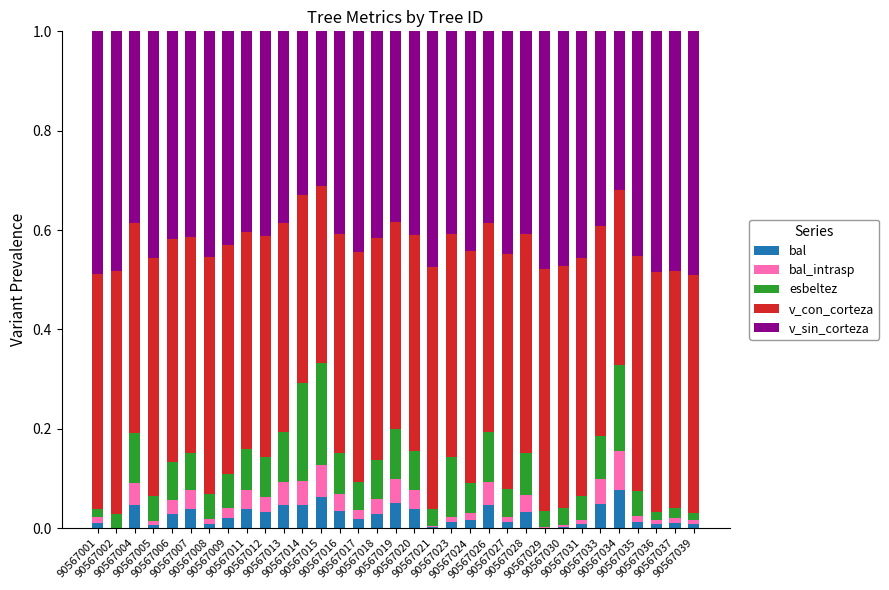

Rank the series at 90567004 from highest to lowest value.

v_con_corteza, v_sin_corteza, esbeltez, bal, bal_intrasp